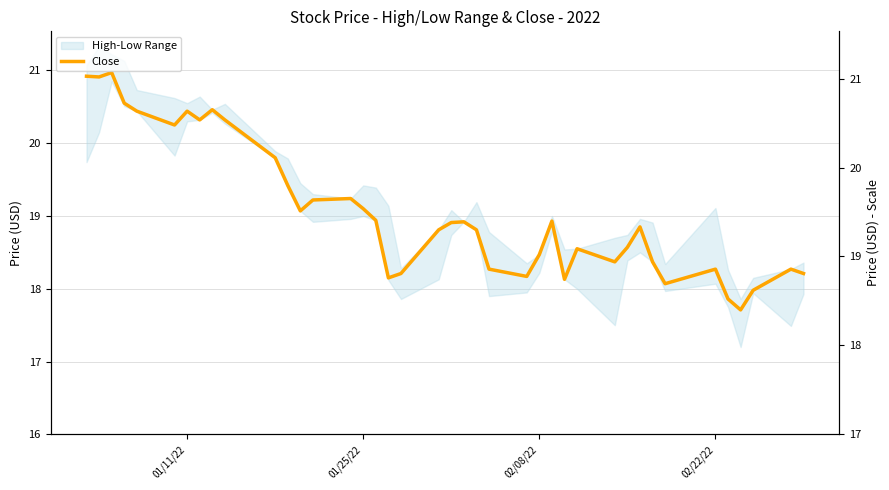

True or false: the data shows 8.0 at 14.

False